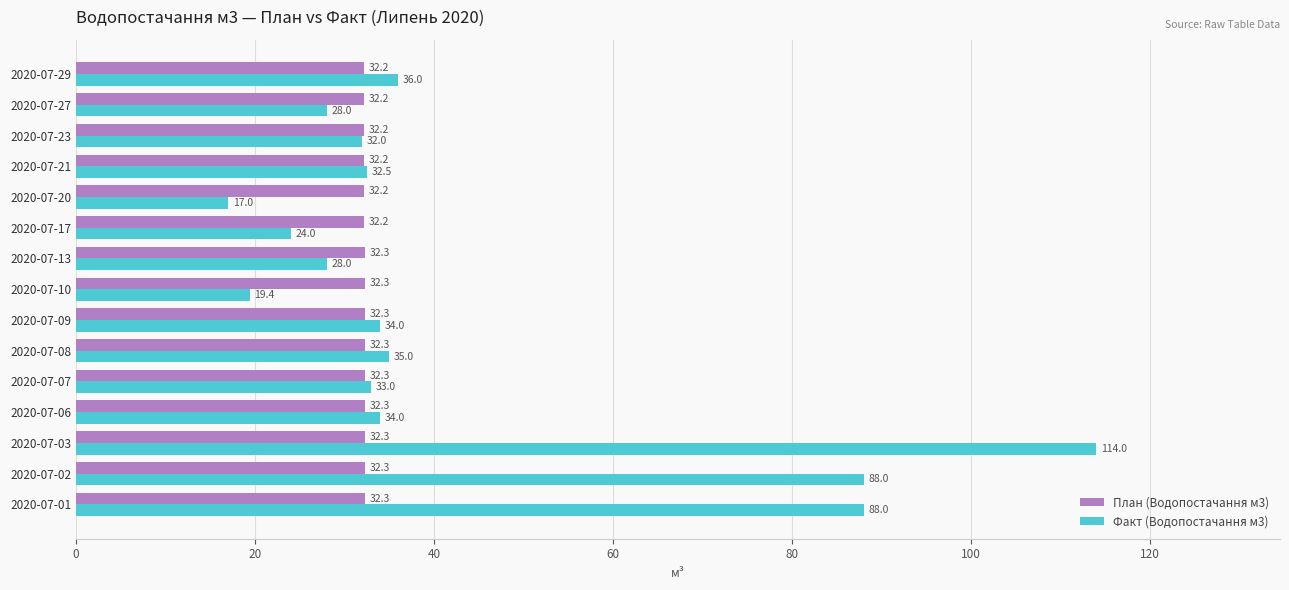

Which series changed the most between 2020-07-07 and 2020-07-27?

Факт (Водопостачання м3)